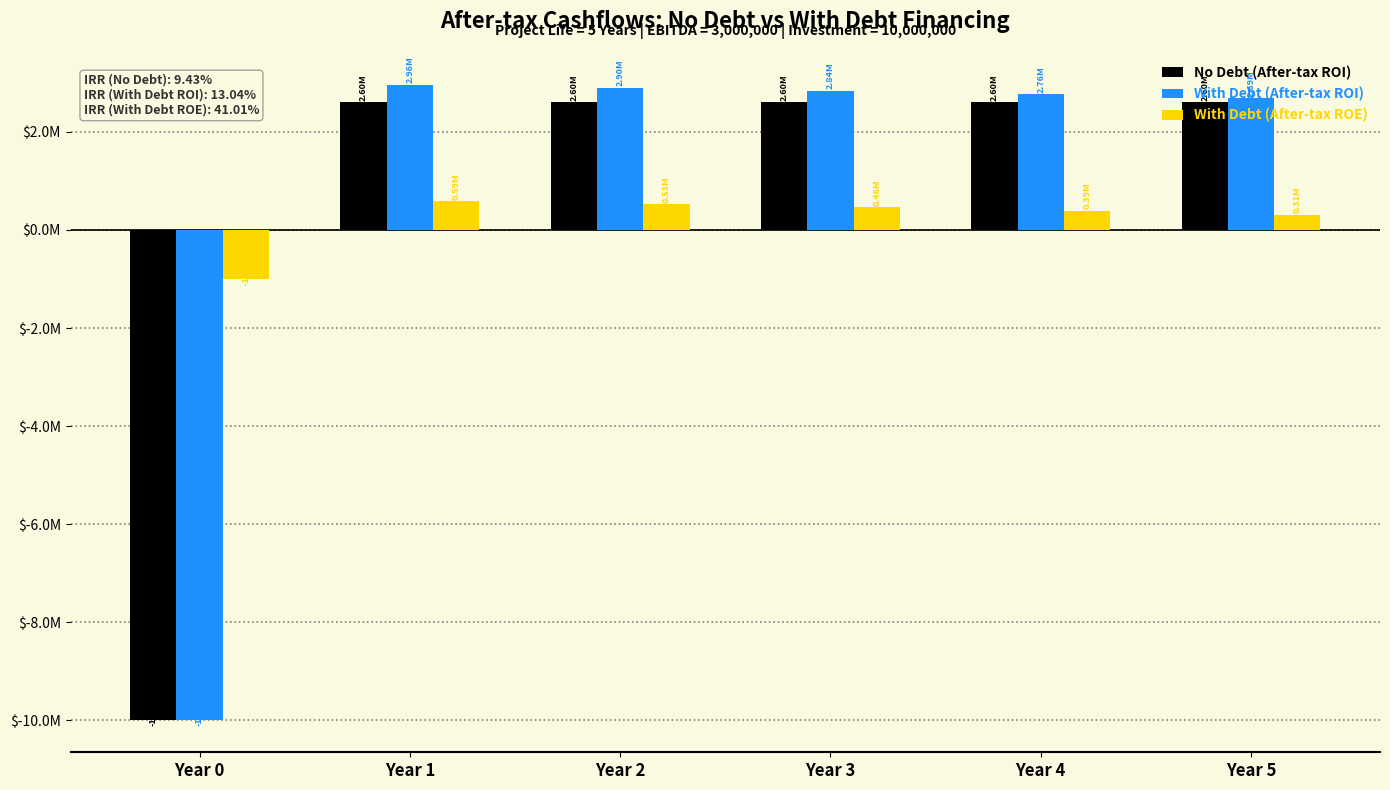

Does the chart contain stacked bars?

No